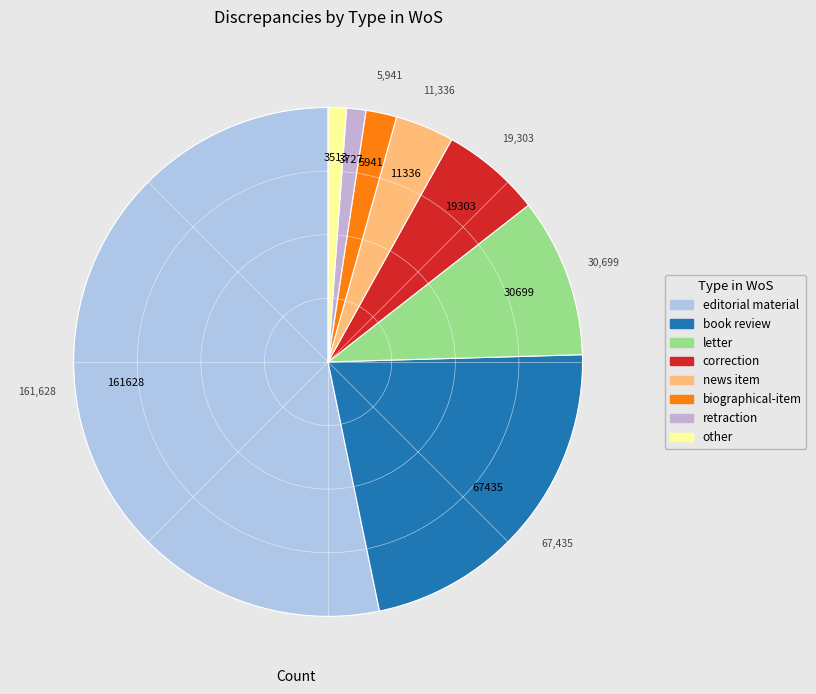

Does correction represent more than half of the total?

No